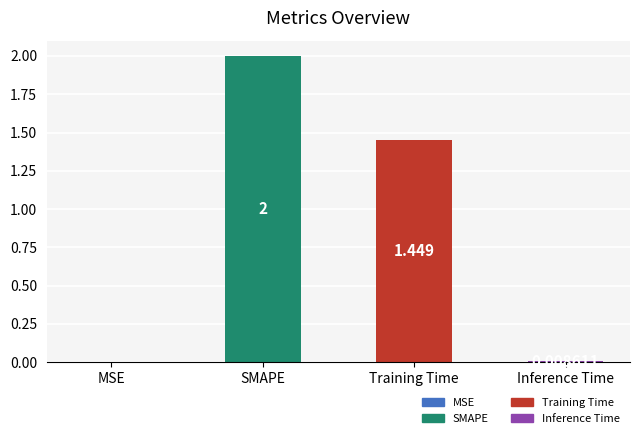

What is the change in value from SMAPE to Training Time?

-0.6